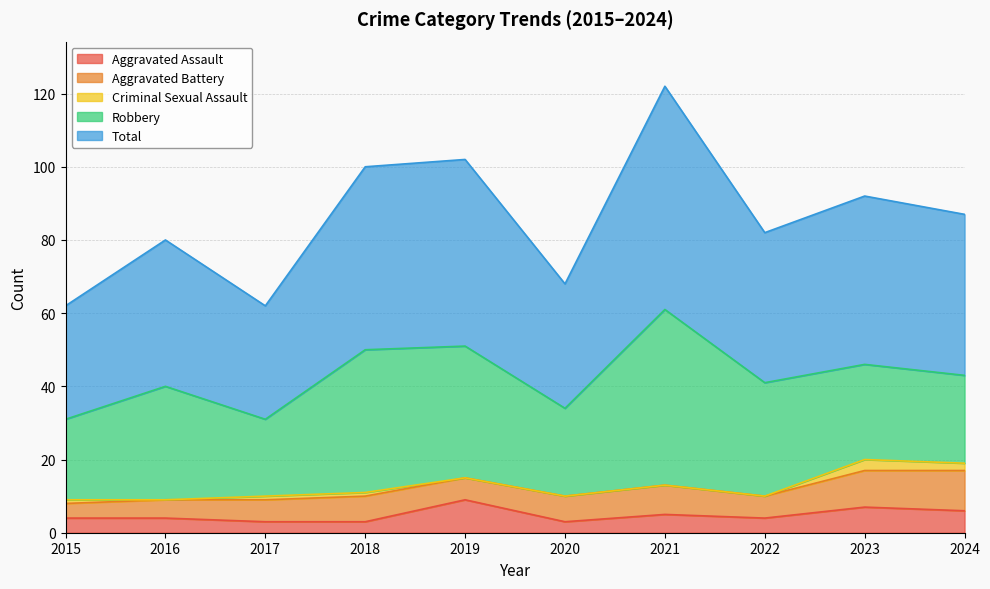

The value of Aggravated Battery at 2021 is 12. True or false?

False